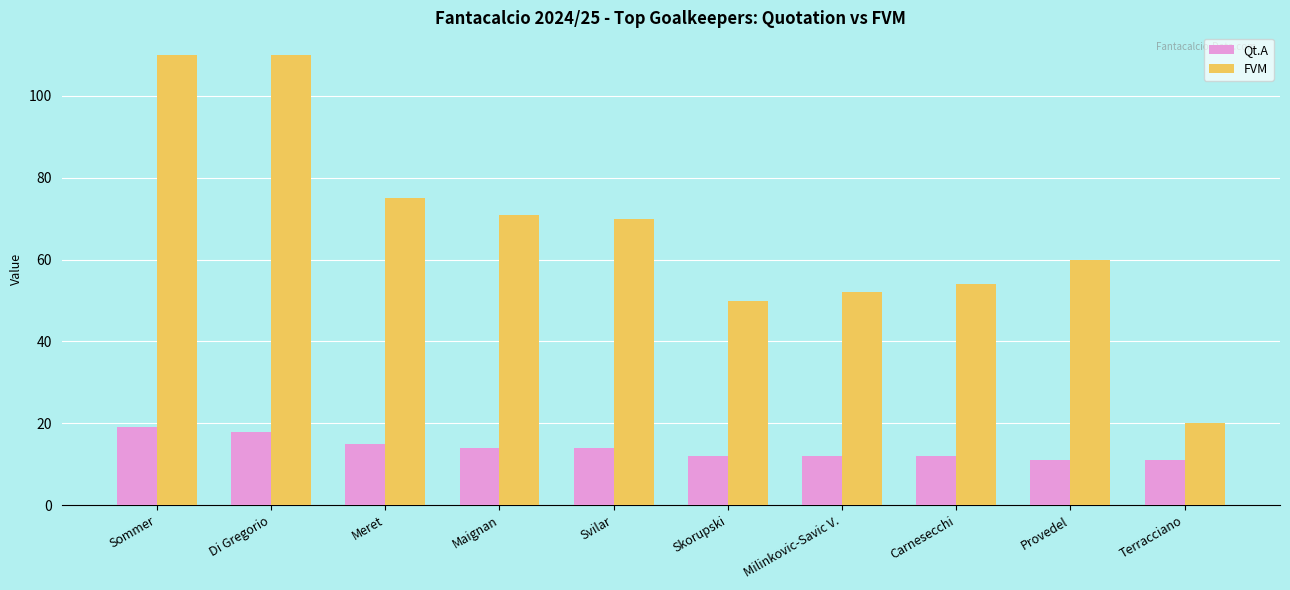

Reading right to left, list all the values displayed in this chart.

Qt.A: 11	11	12	12	12	14	14	15	18	19
FVM: 20	60	54	52	50	70	71	75	110	110